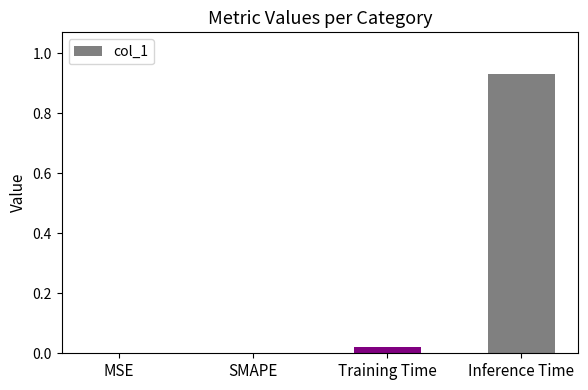

What is the sum of all values?

1.0